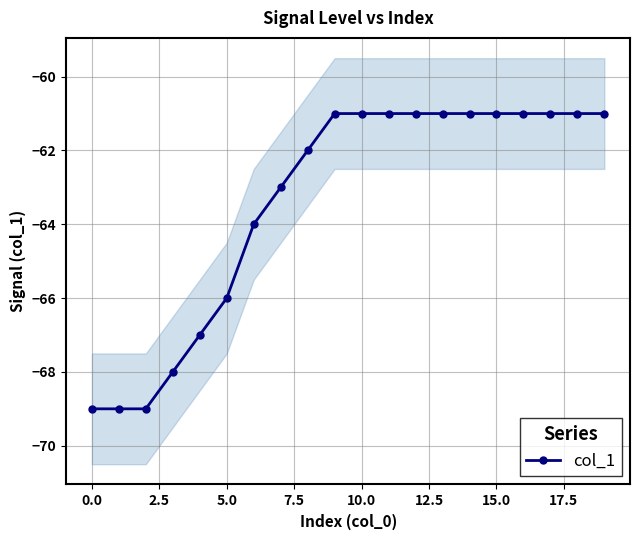

What position from the right is 18?

2